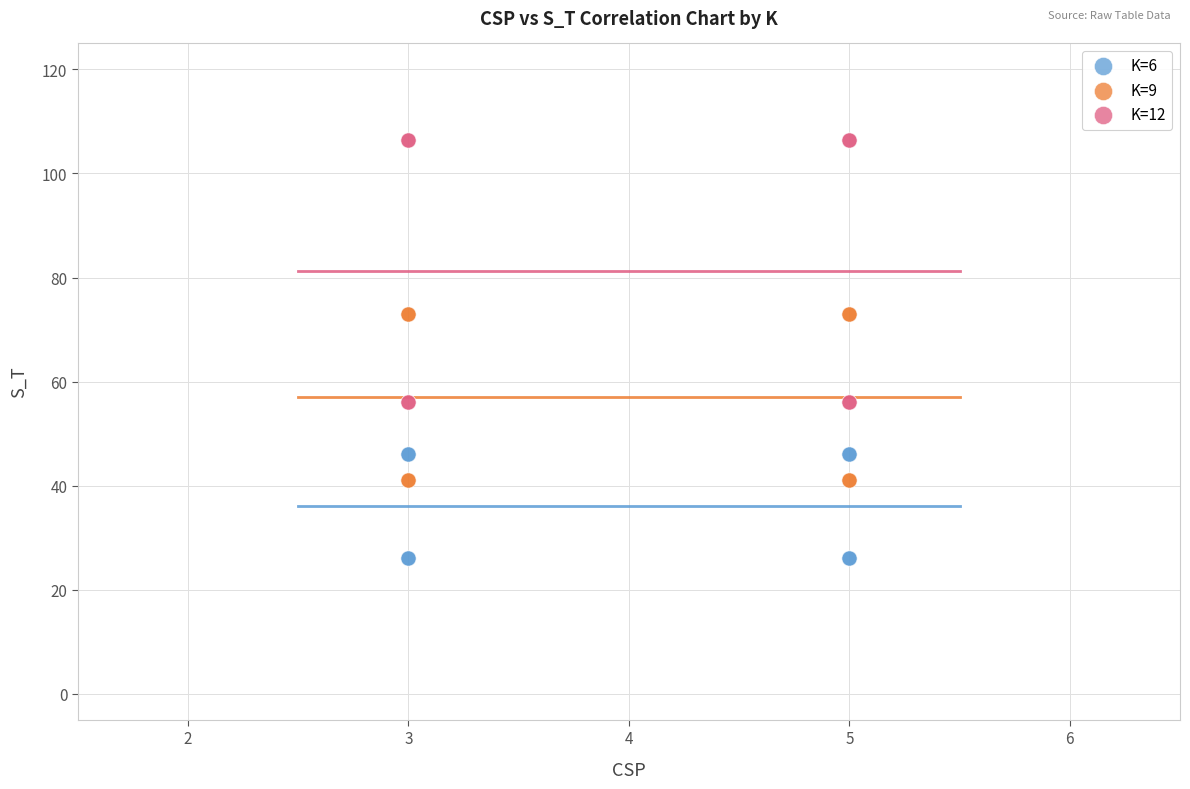

Which series contains the highest Y value?

K=12